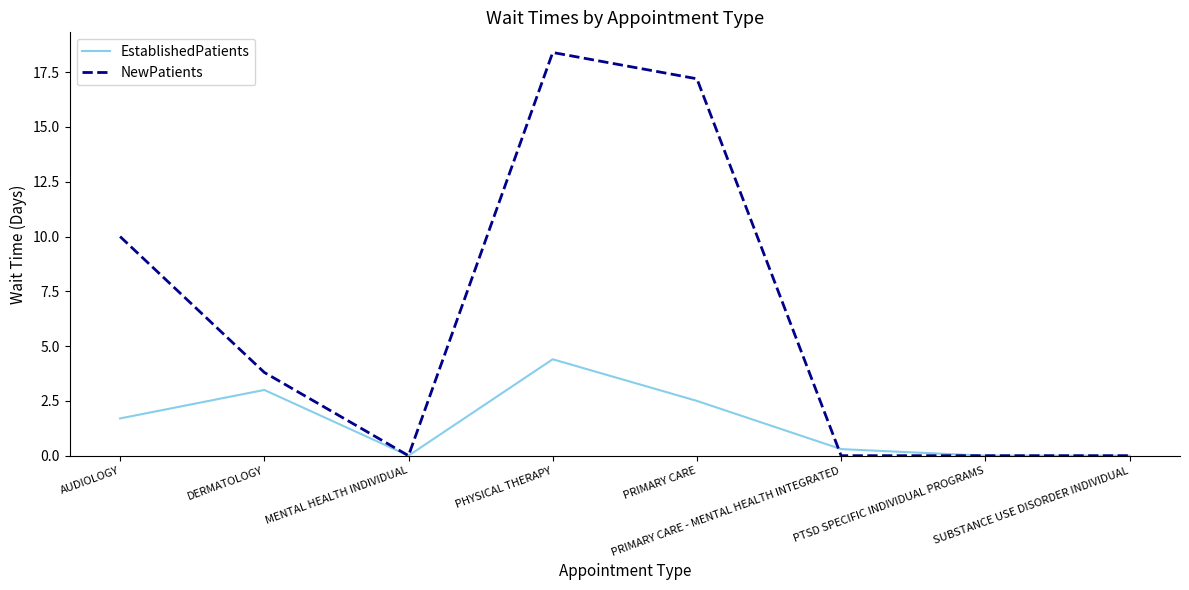

At which category is the sum across all series the highest?

PHYSICAL THERAPY